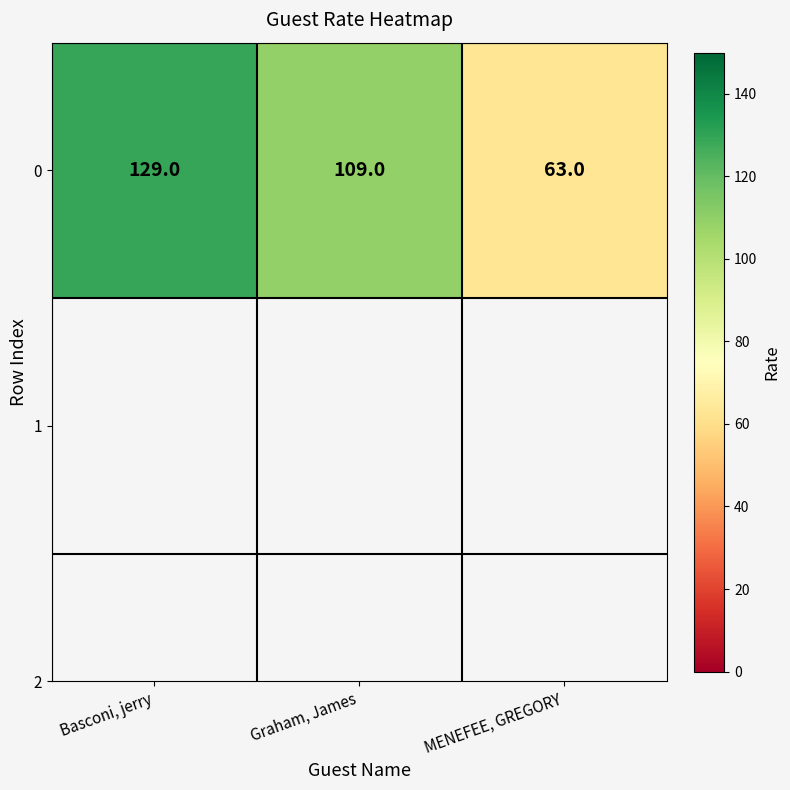

What is the ratio of the value at Basconi, jerry to the value at MENEFEE, GREGORY?

2.0